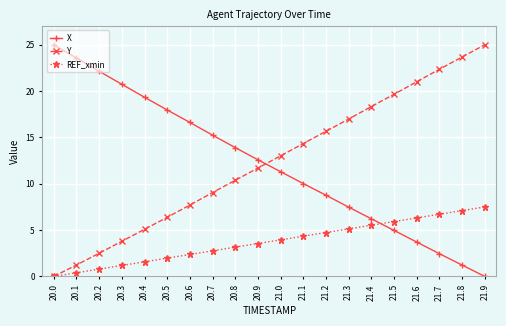

Reading right to left, extract all data points from this chart.

X: 0.0	1.2	2.5	3.7	5.0	6.2	7.5	8.8	10.0	11.3	12.6	13.9	15.2	16.6	18.0	19.3	20.7	22.1	23.6	25.0
Y: 25.0	23.7	22.4	21.0	19.7	18.3	17.0	15.7	14.3	13.0	11.7	10.4	9.1	7.7	6.4	5.1	3.8	2.5	1.2	0.0
REF_xmin: 7.5	7.1	6.7	6.3	5.9	5.5	5.1	4.7	4.3	3.9	3.6	3.2	2.8	2.4	2.0	1.6	1.2	0.8	0.4	0.0